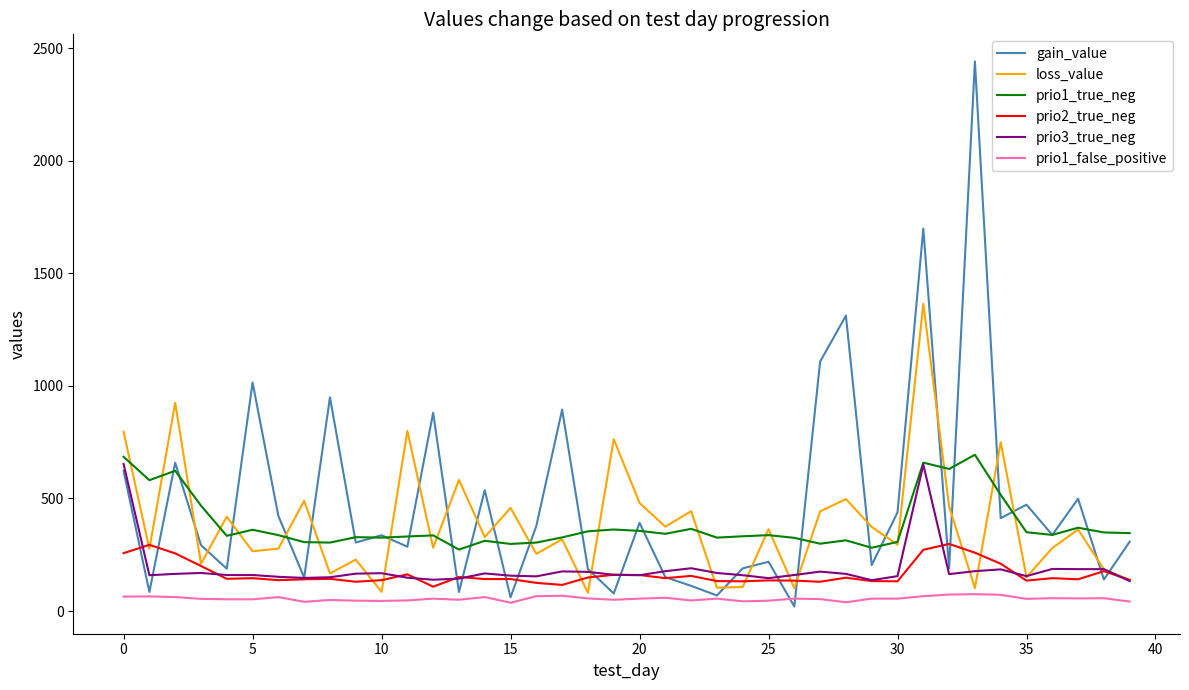

True or false: prio2_true_neg and prio1_false_positive cross at least once.

False